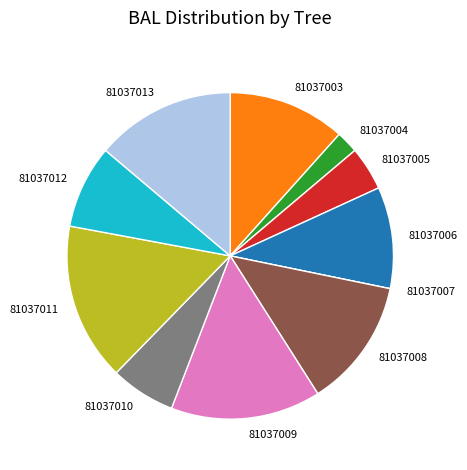

What is the largest slice in the pie chart?

81037011